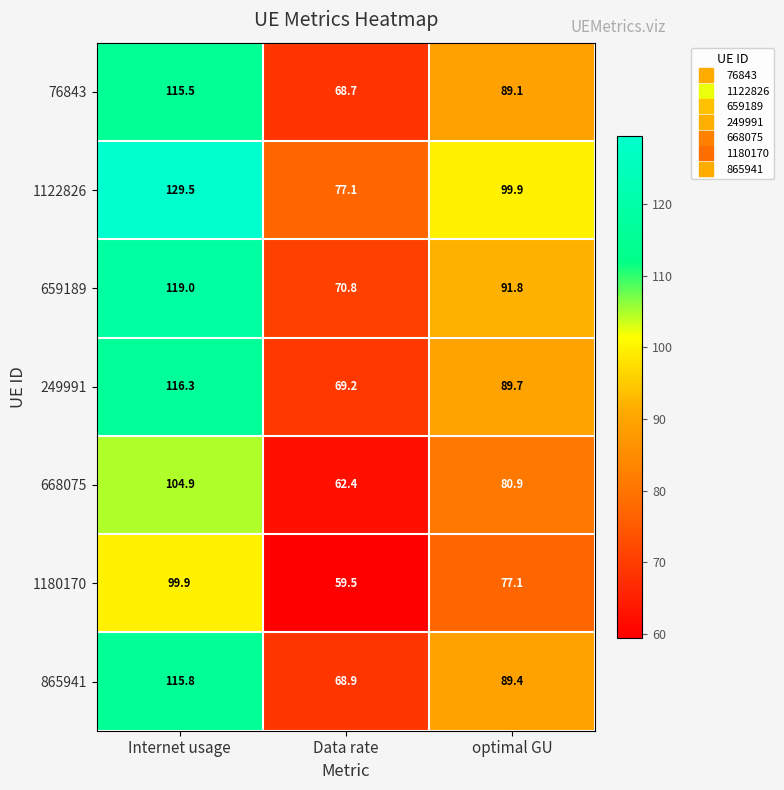

At how many categories does at least one series exceed 85?

2